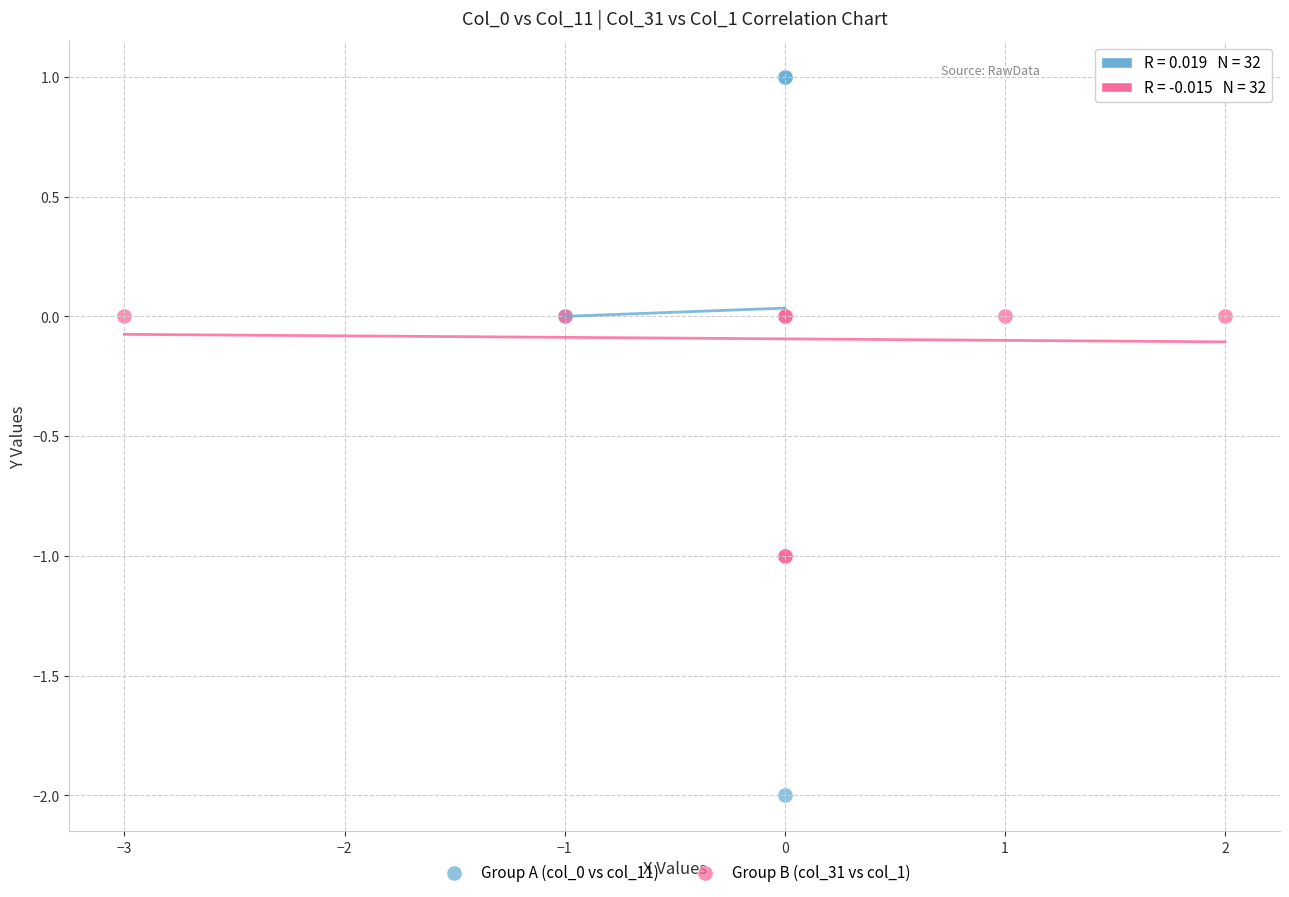

Which series reaches the maximum Y coordinate?

Group A (col_0 vs col_11)